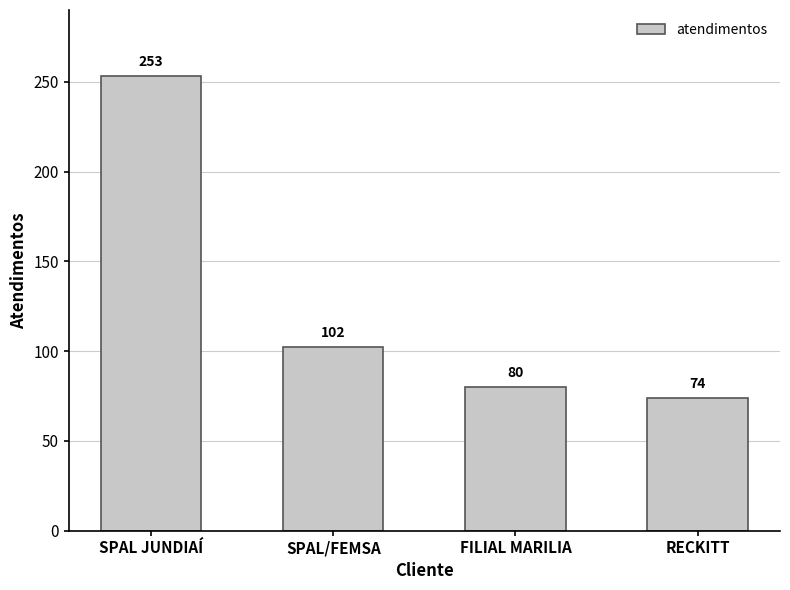

How many data points are less than 102?

2